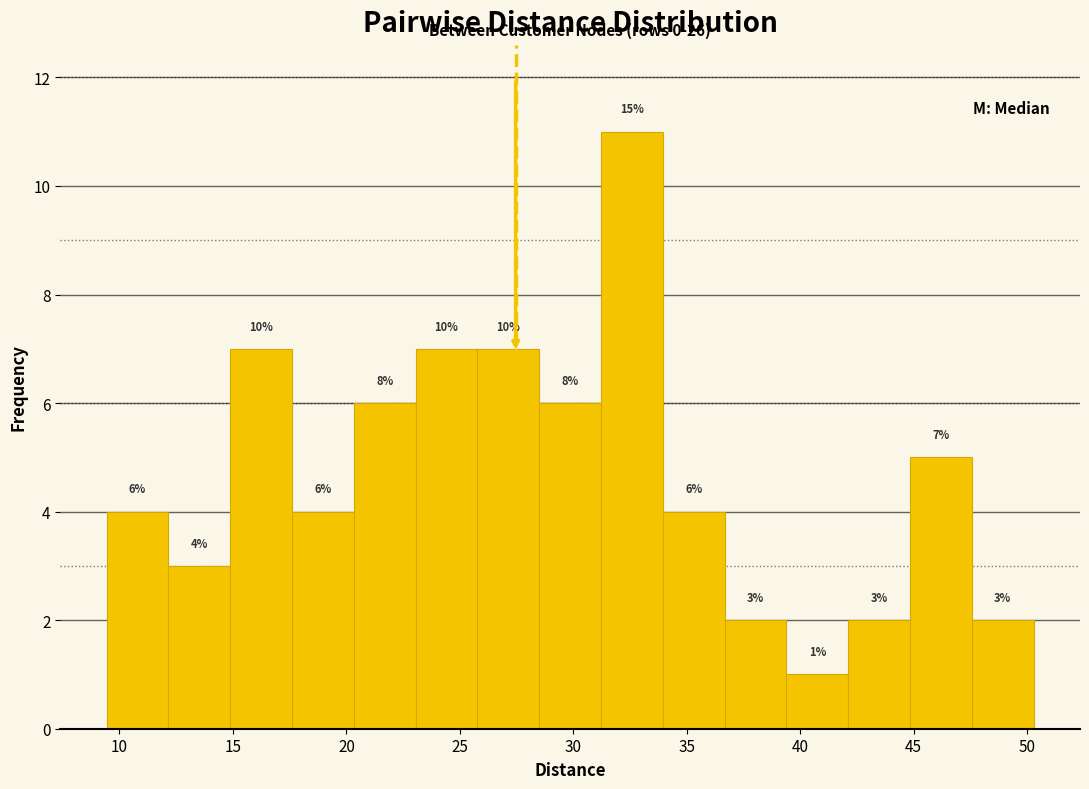

Over which range of the x-axis is the bar tallest?

31.0 to 34.0